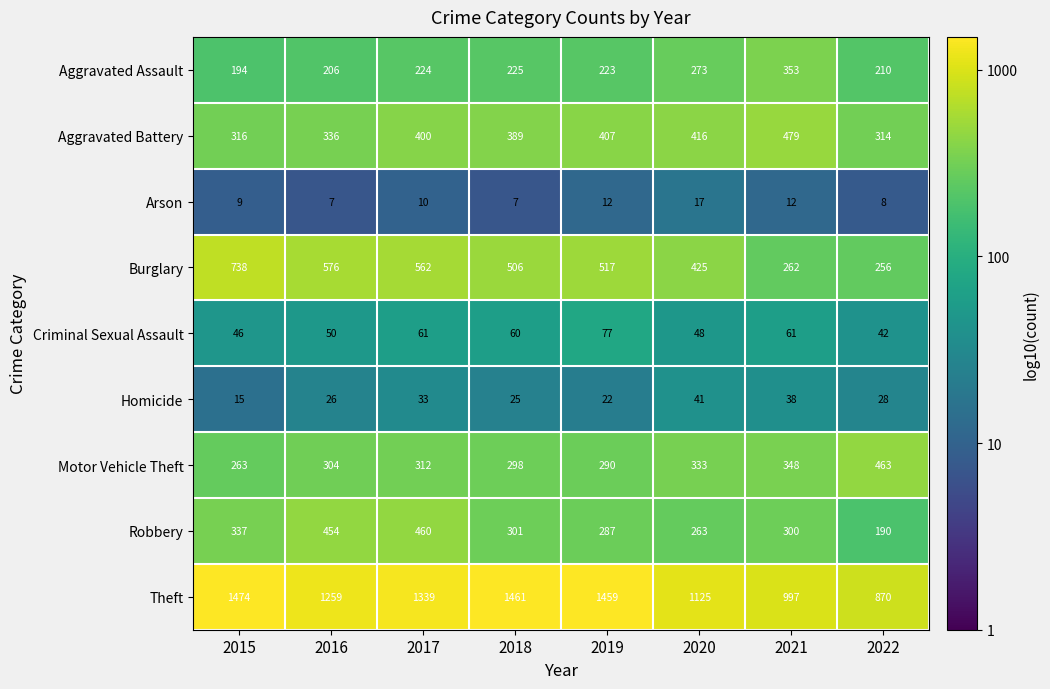

Between 2018 and 2021, which series saw the biggest shift?

Theft